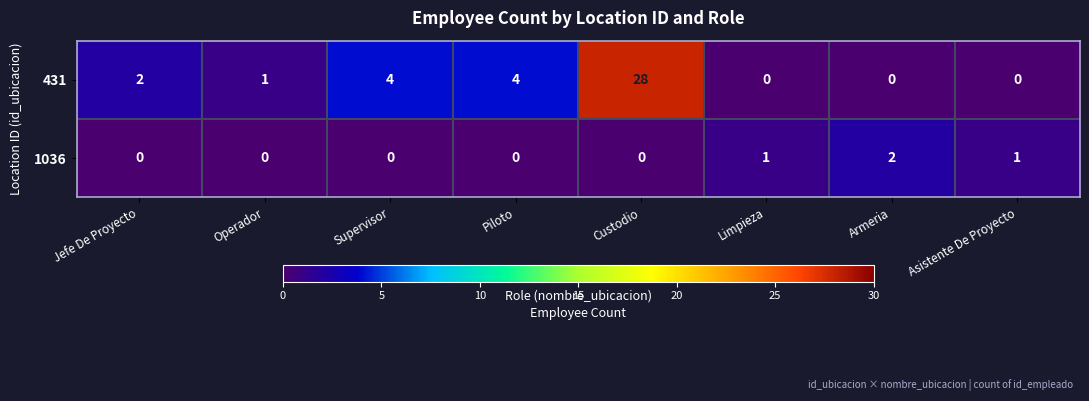

True or false: 431 has a value of 19 at Limpieza.

False